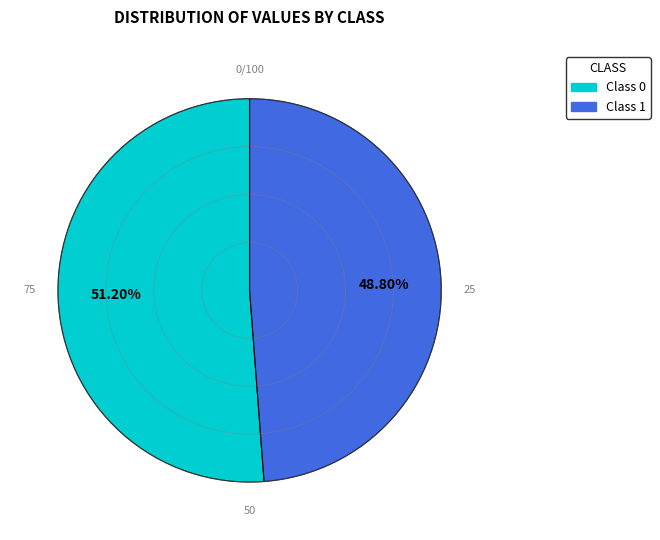

Is there a majority slice in this chart?

Yes